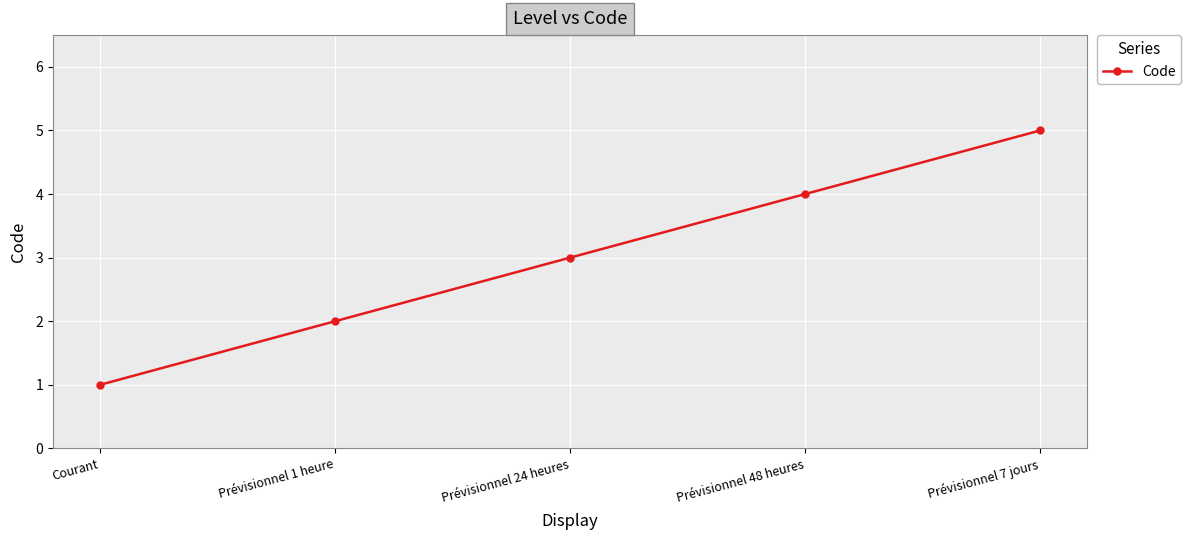

How many values are between 2 and 4?

3